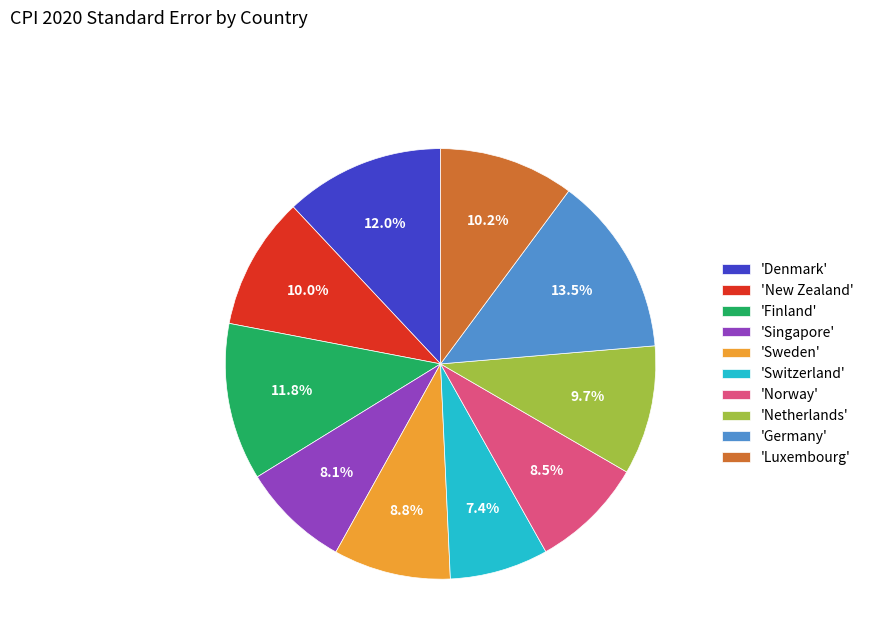

Approximately how many times larger is the value at 'Germany' compared to 'Netherlands'?

1.4